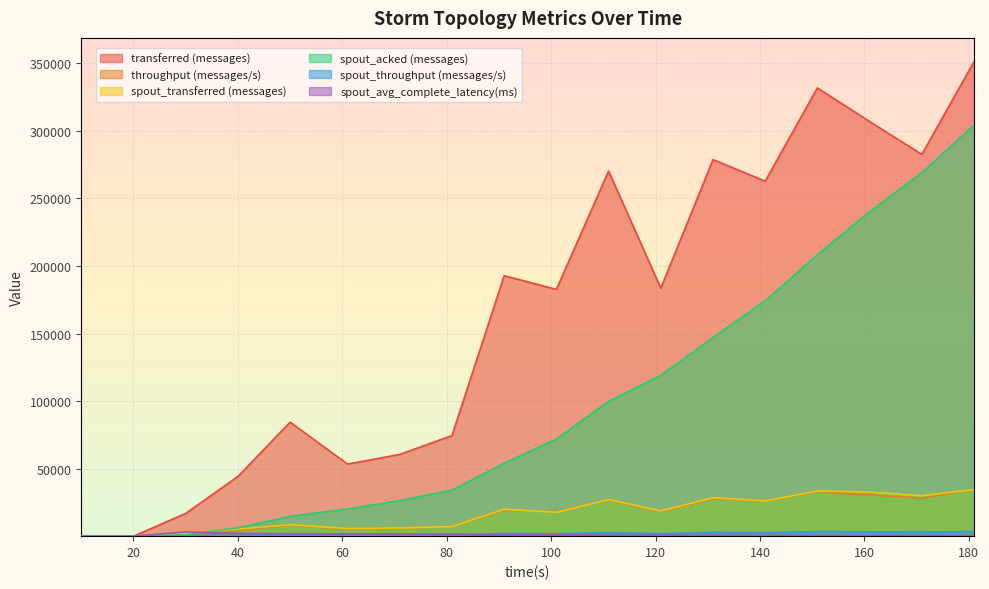

List the labels in order of throughput (messages/s) value, smallest first.

10, 20, 30, 40, 61, 71, 81, 50, 121, 101, 91, 141, 111, 131, 171, 161, 151, 181